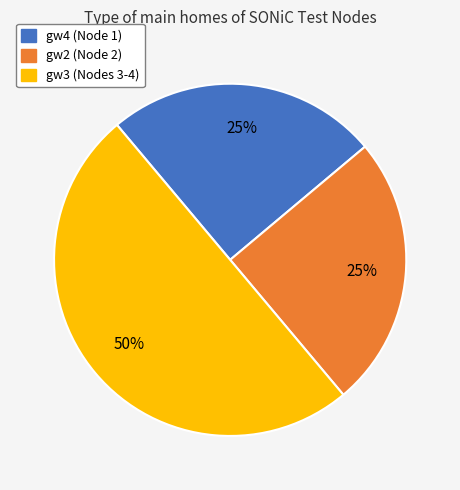

Does gw4 account for over 50% of the chart?

No